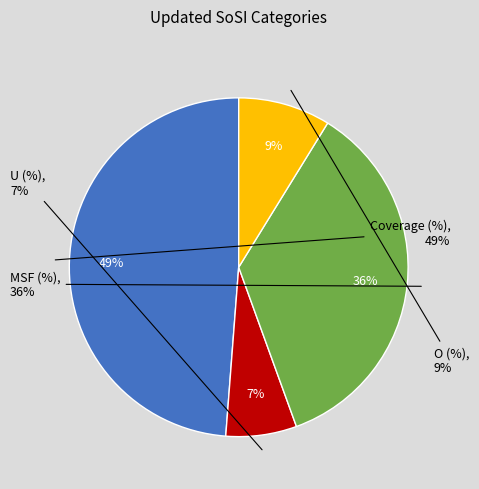

Does MSF (%) account for over 50% of the chart?

No